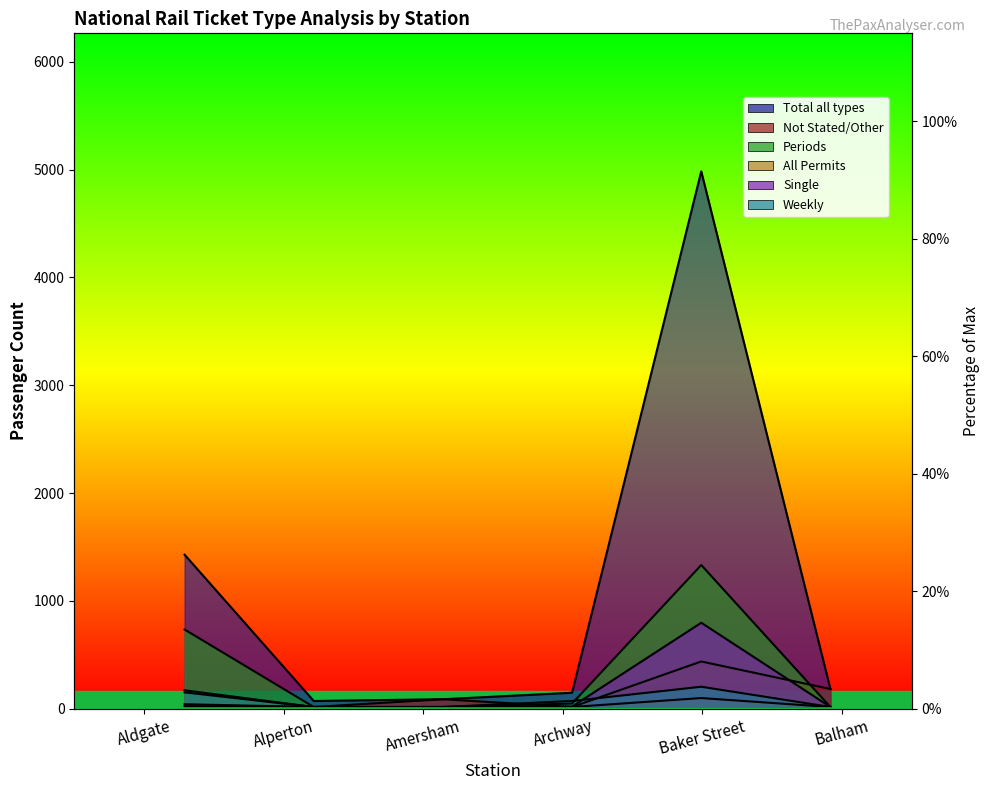

Reading left to right, transcribe all the data shown in this chart.

Total all types: 28.4	1.1	1.5	2.7	100.0	3.4
Not Stated/Other: 2.7	0.0	1.5	0.0	8.5	3.4
Periods: 14.5	0.0	0.0	0.6	26.5	0.0
All Permits: 0.5	0.0	0.0	0.0	1.7	0.0
Single: 0.2	0.0	0.0	0.1	15.7	0.0
Weekly: 3.1	0.0	0.0	1.1	3.8	0.0